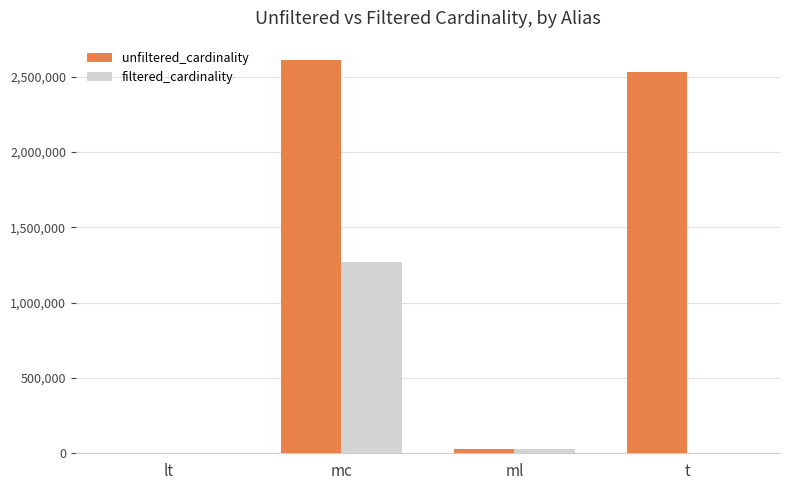

The value of unfiltered_cardinality at mc is 2609129. True or false?

True